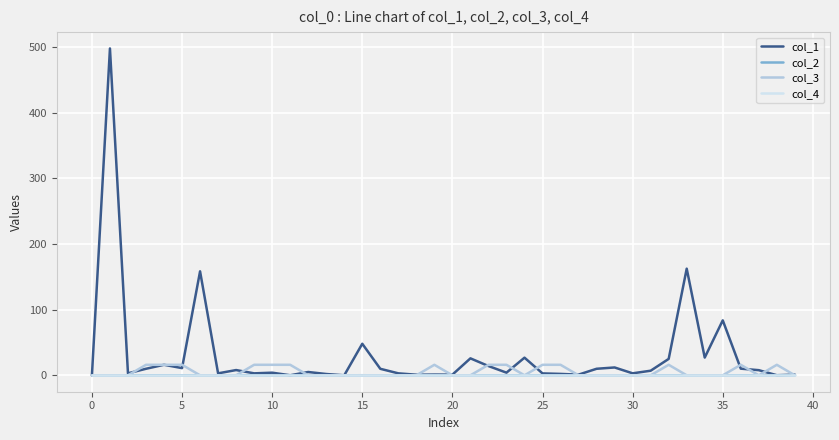

True or false: col_3 and col_1 cross at least once.

True